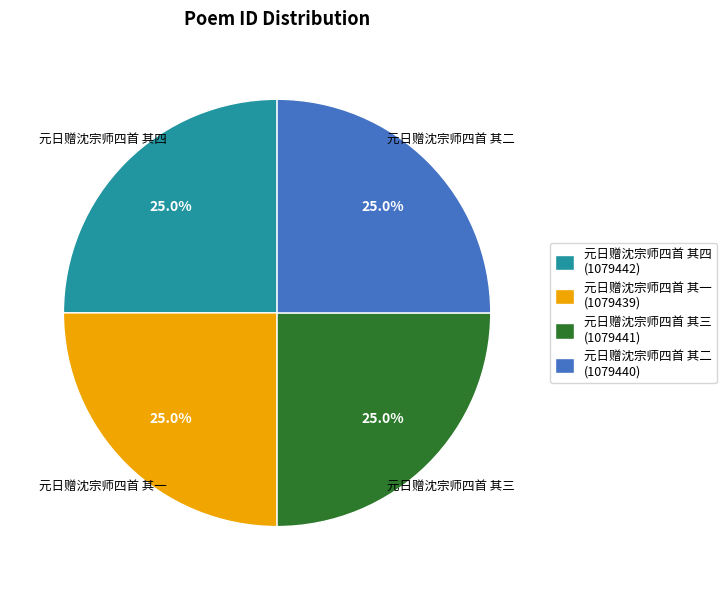

How many segments does this pie chart have?

4